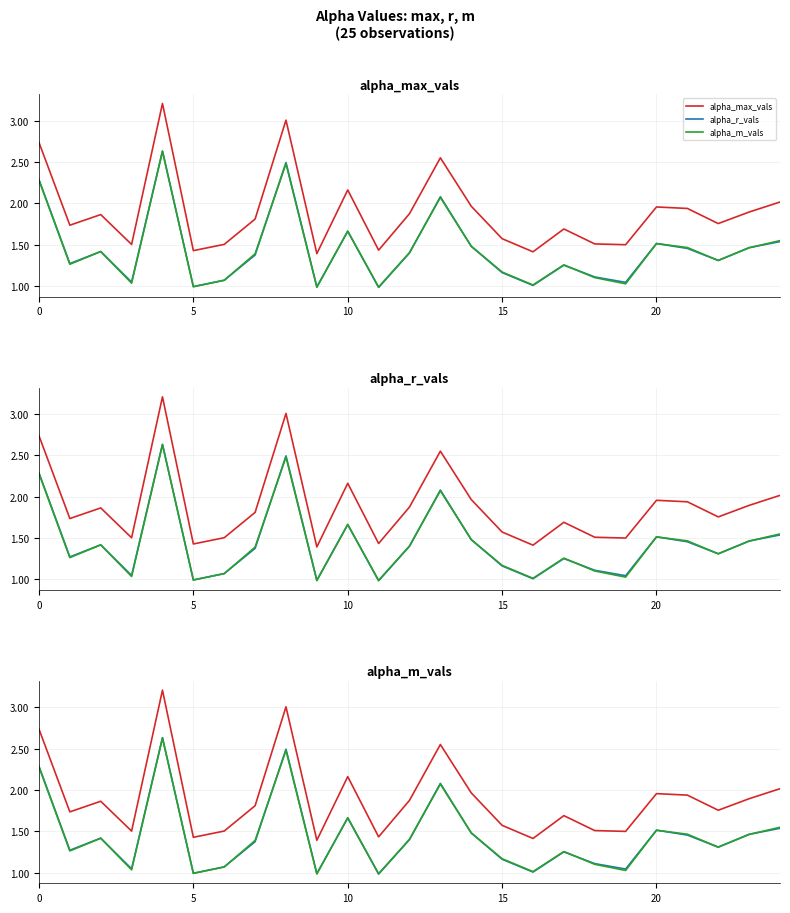

Is it true that alpha_r_vals equals 1.0 at 19?

True